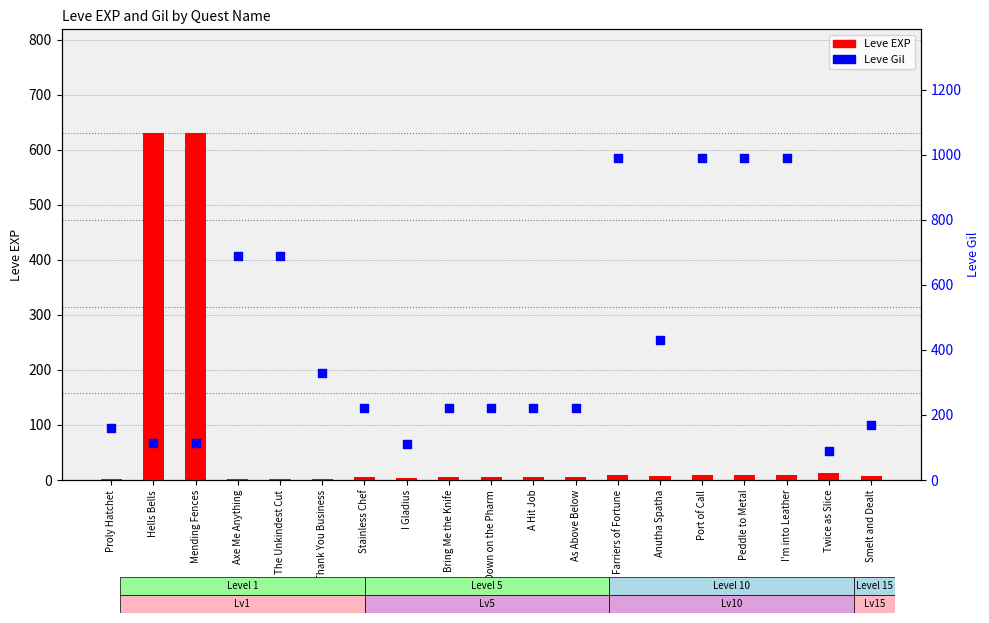

What is the total value across all series at Anutha Spatha?

438